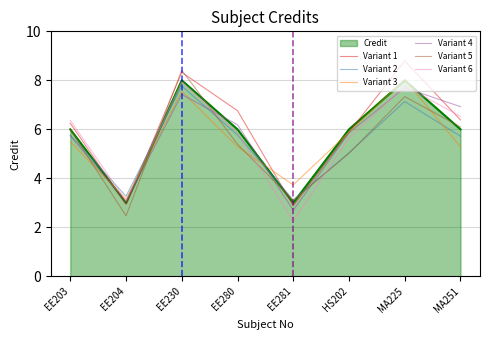

Does the chart have visible grid lines?

Yes